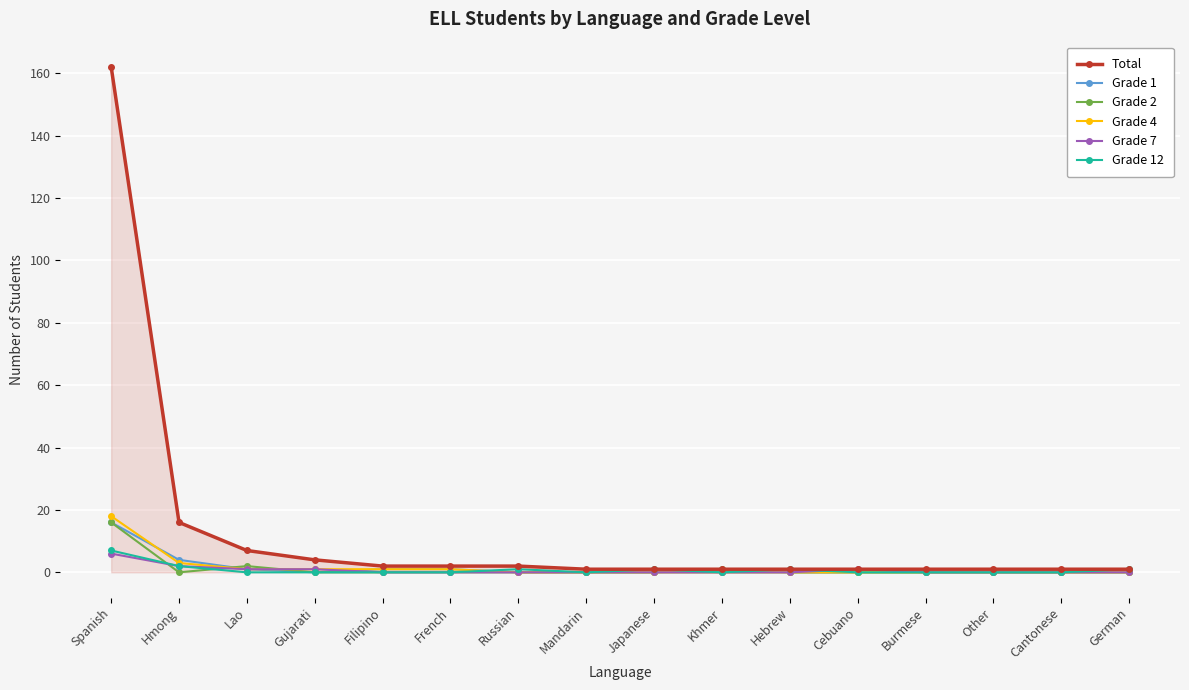

Is the value of Total at Hmong greater than the value of Grade 7 at French?

Yes